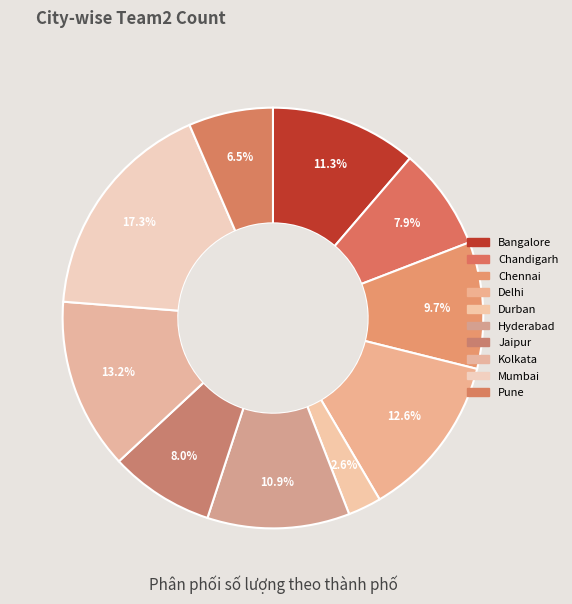

To the nearest percent, what portion does Bangalore represent?

11%